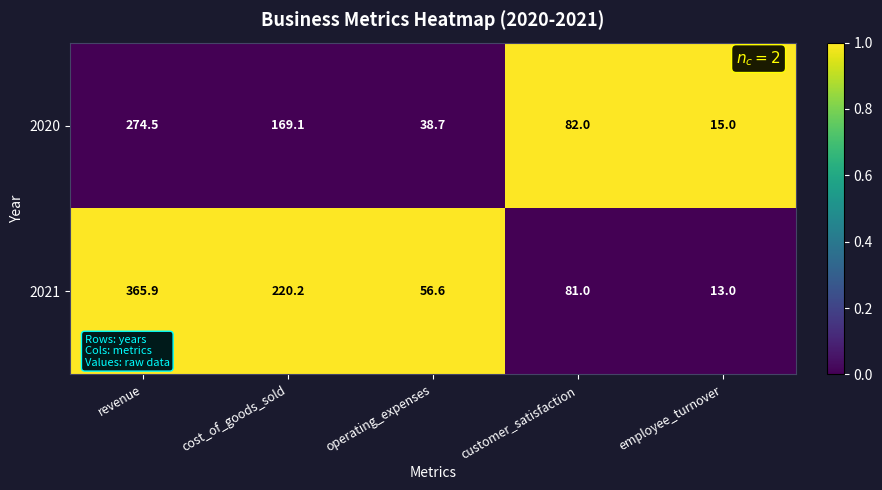

Rank the series by their maximum value, from highest to lowest.

2021, 2020